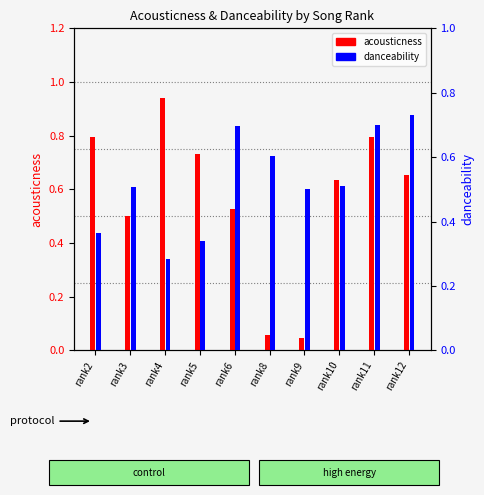

What is the spread (max minus min) of values at rank4?

0.7